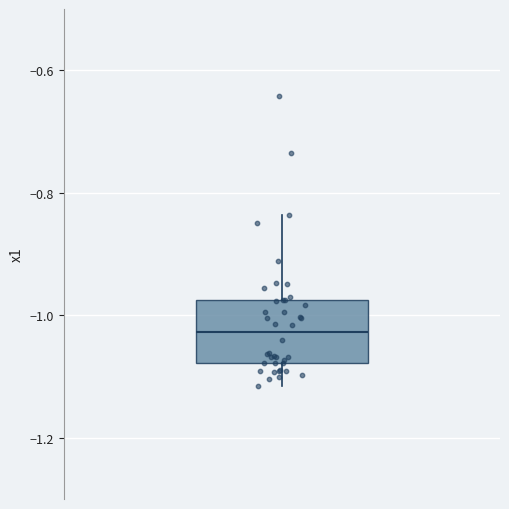

Where does the median line of the box sit on the y-axis? The values are not printed on the chart, so give them approximately, as read against the axis.

-1.02